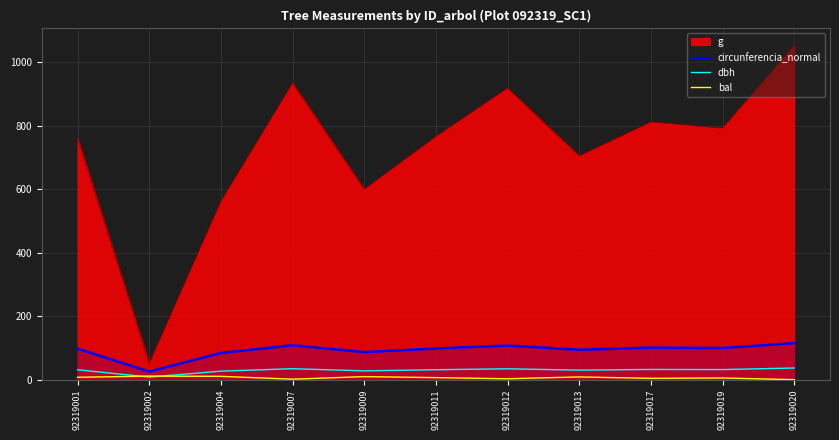

The value of bal at 92319012 is 2.8. True or false?

True